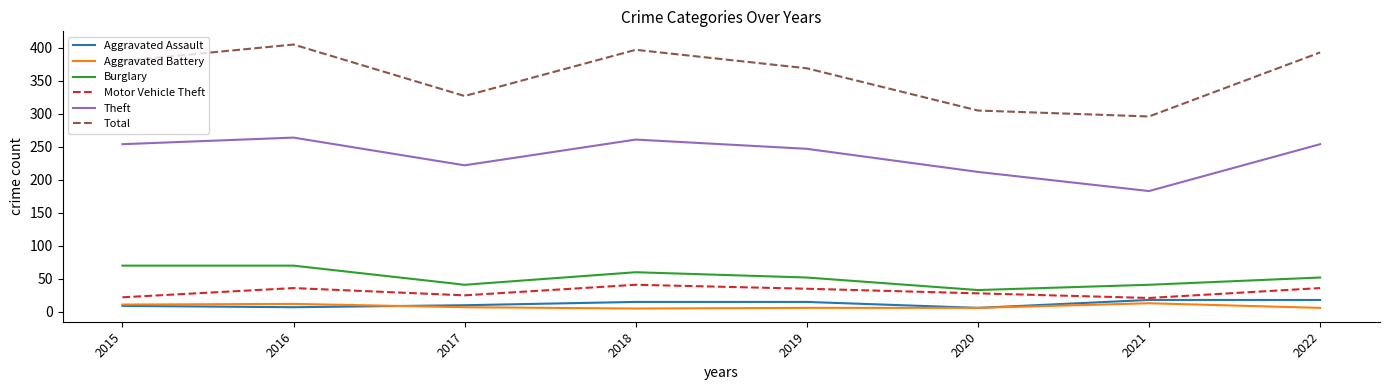

What is the difference between the Total values at 2020 and 2017?

22